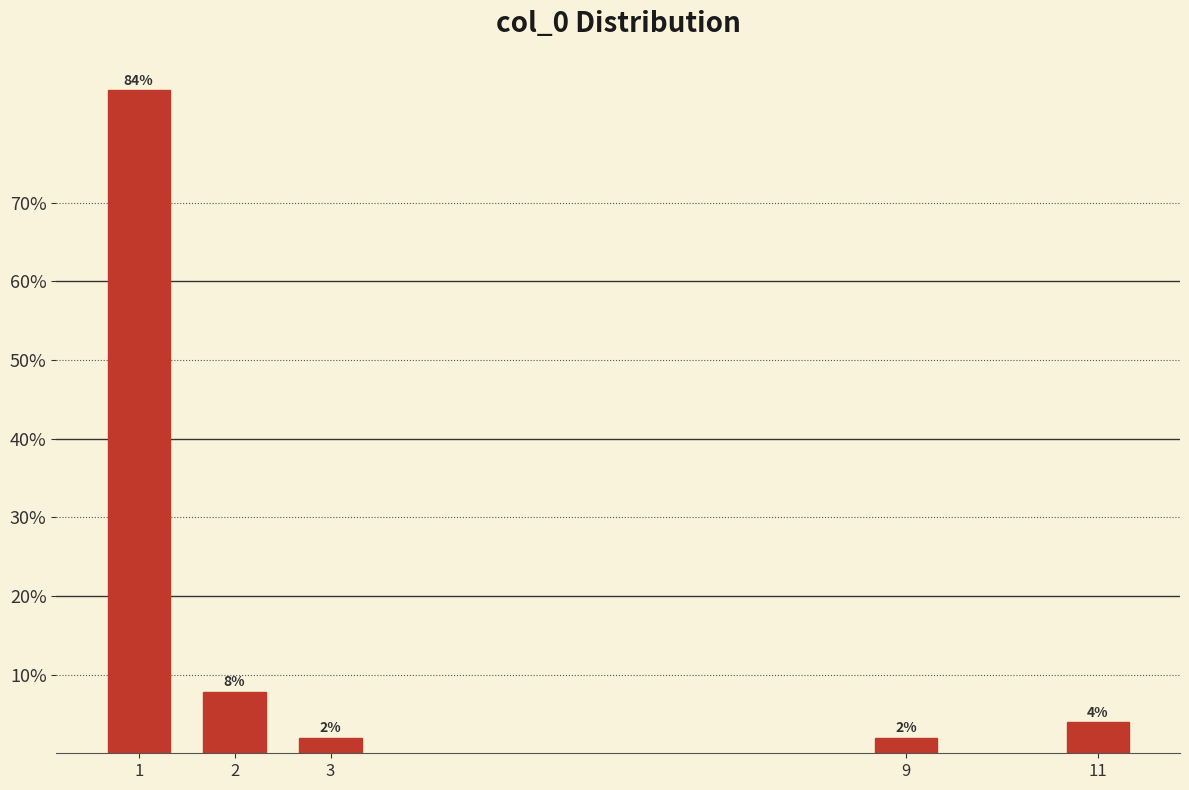

Read the value at 3.

2.0